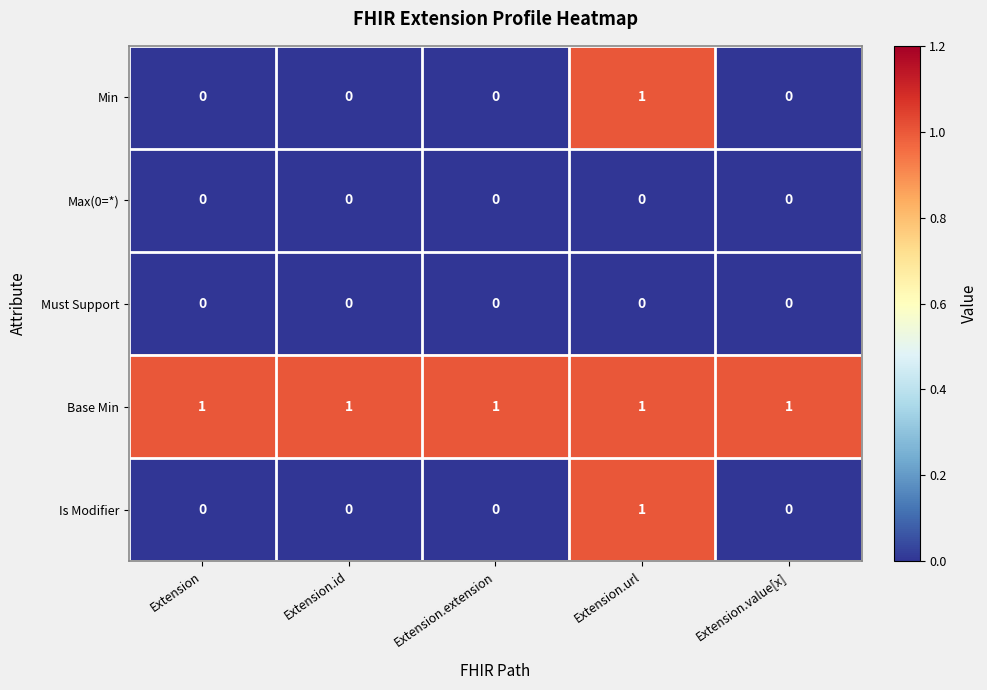

Reading left to right, extract all data points from this chart.

Min: 0	0	0	1	0
Max(0=*): 0	0	0	0	0
Must Support: 0	0	0	0	0
Base Min: 1	1	1	1	1
Is Modifier: 0	0	0	1	0